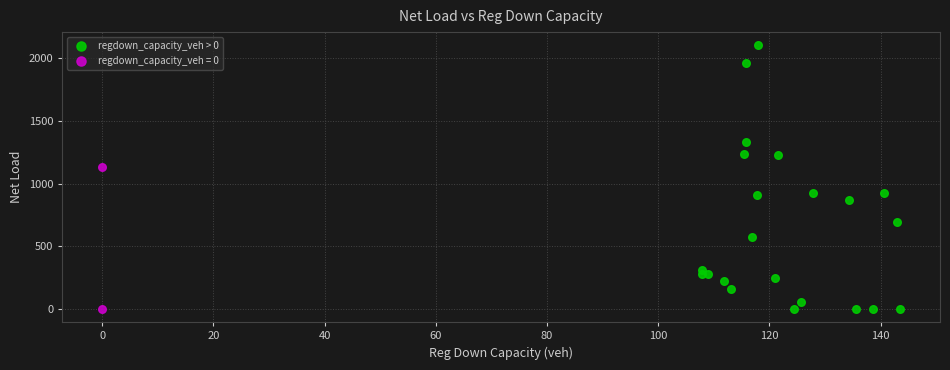

What are all the series names shown in the legend?

regdown_capacity_veh > 0, regdown_capacity_veh = 0